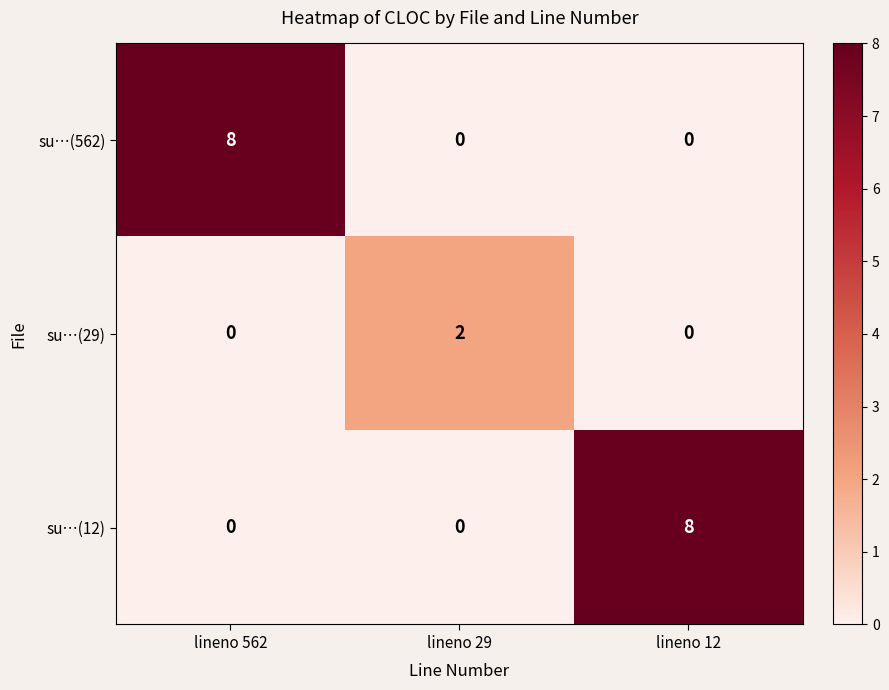

Is the value of su…(12) at lineno 12 greater than the value of su…(562) at lineno 29?

Yes